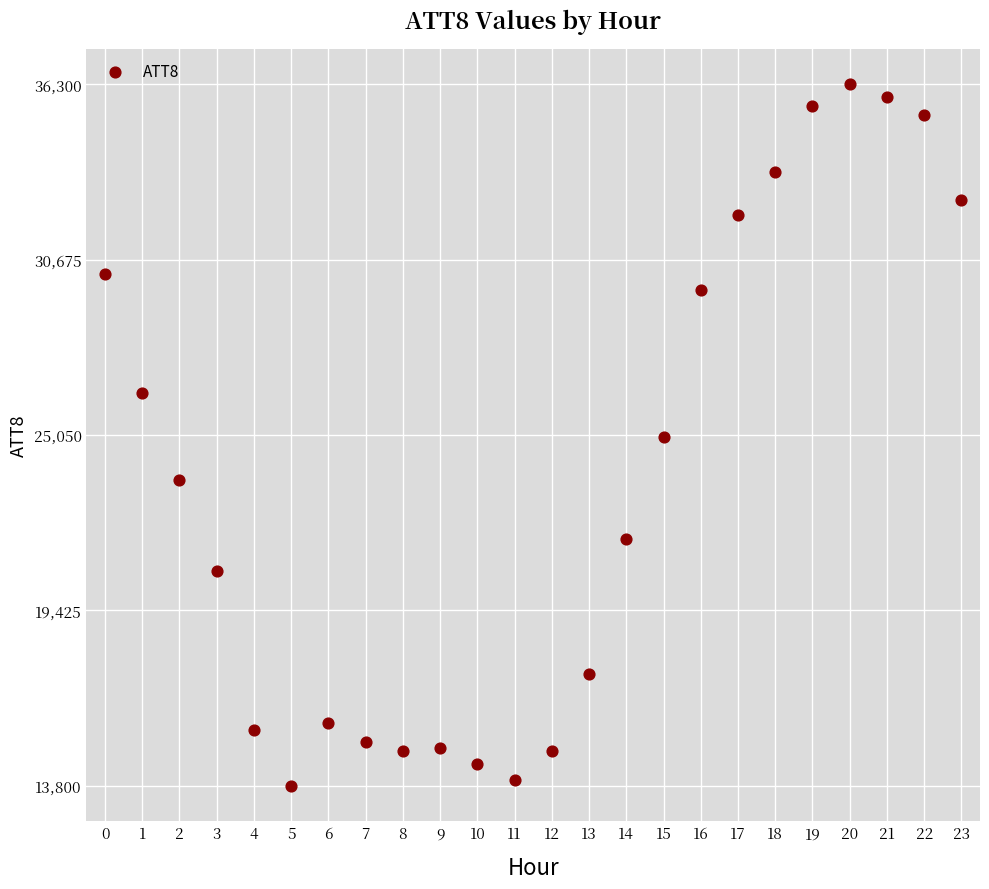

What is the range of Y values (max minus min)?

22500